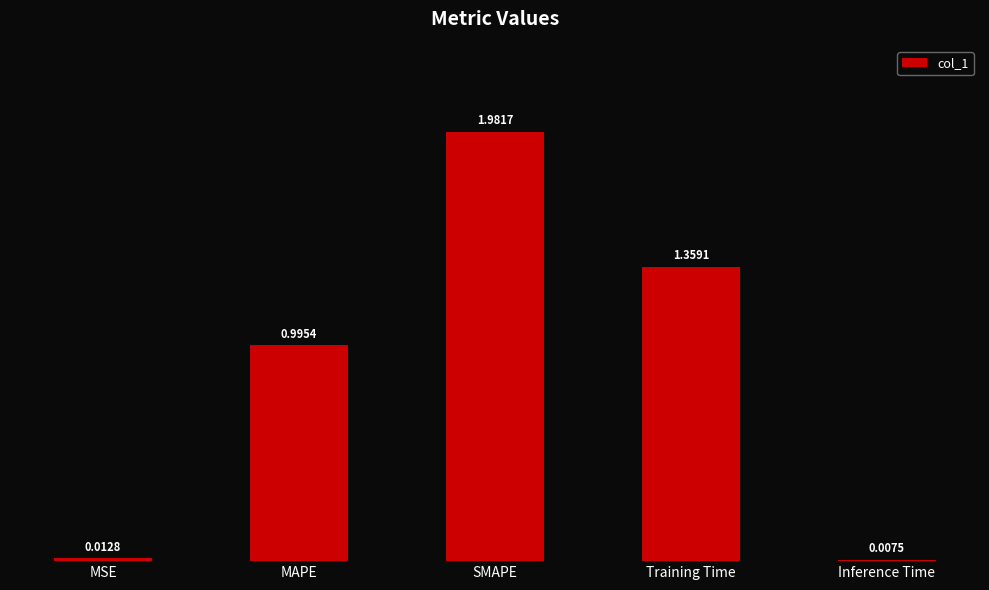

Between MSE and Inference Time, which is larger?

MSE